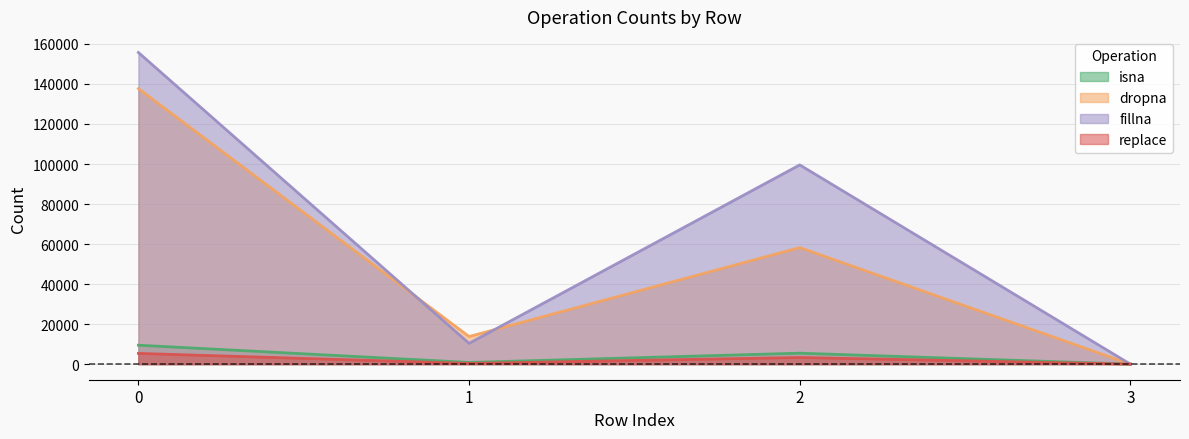

Reading right to left, transcribe all the data shown in this chart.

isna: 0.0	5474.7	860.7	9466.6
dropna: 0.0	58251.9	13800.0	137664.5
fillna: 0.0	99560.3	10388.1	155737.0
replace: 0.0	3320.3	360.0	5364.9